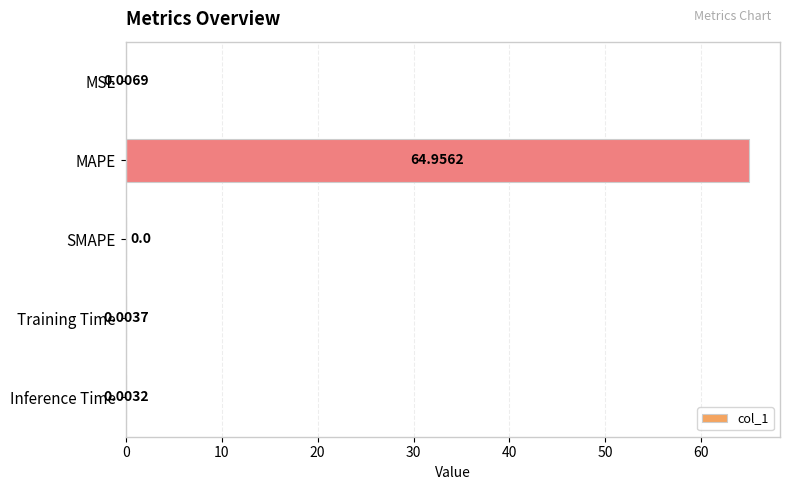

What is the maximum value shown in the chart?

65.0